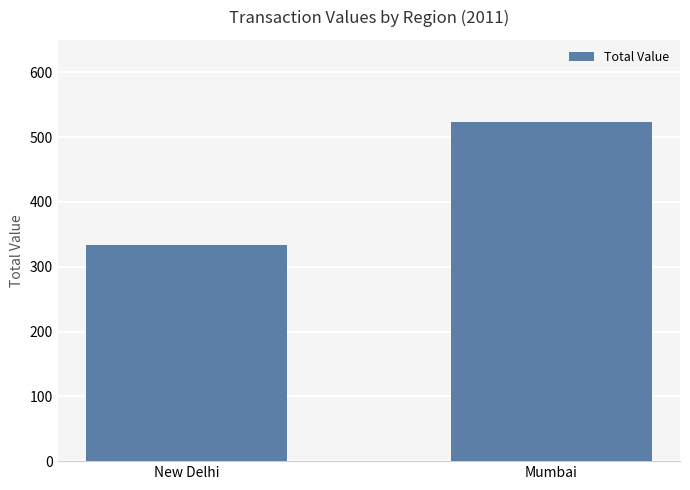

What is the smallest value displayed?

333